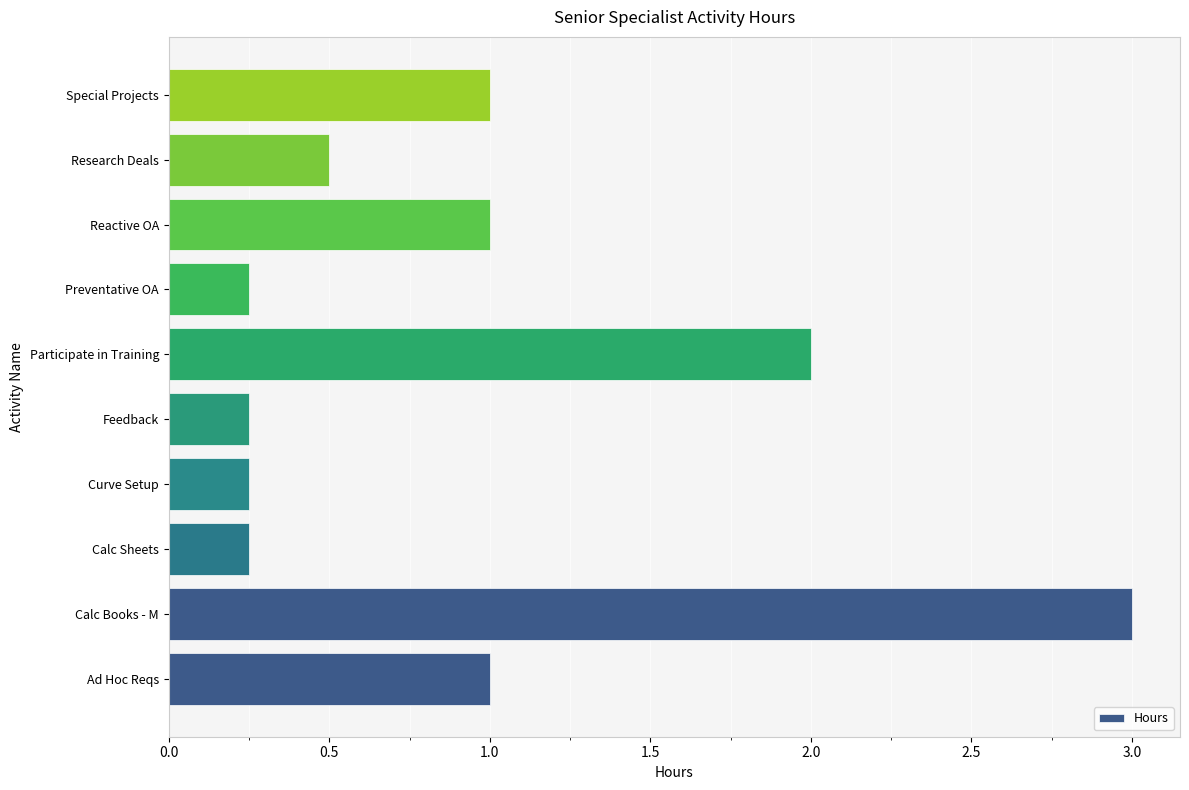

What is the sum of the values at Research Deals and Reactive OA?

1.5